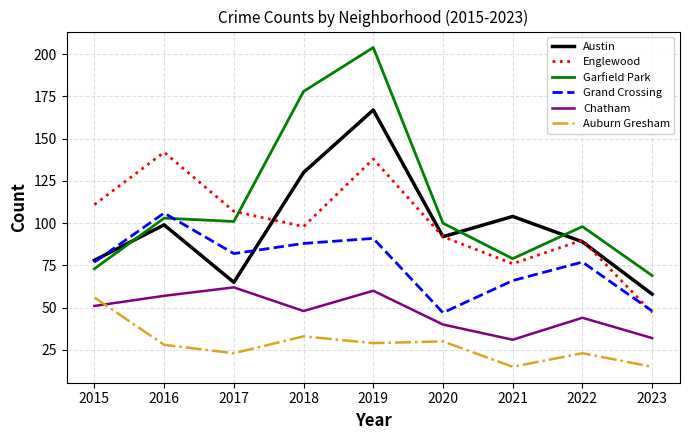

Where is Garfield Park nearest to the value 136?

2016